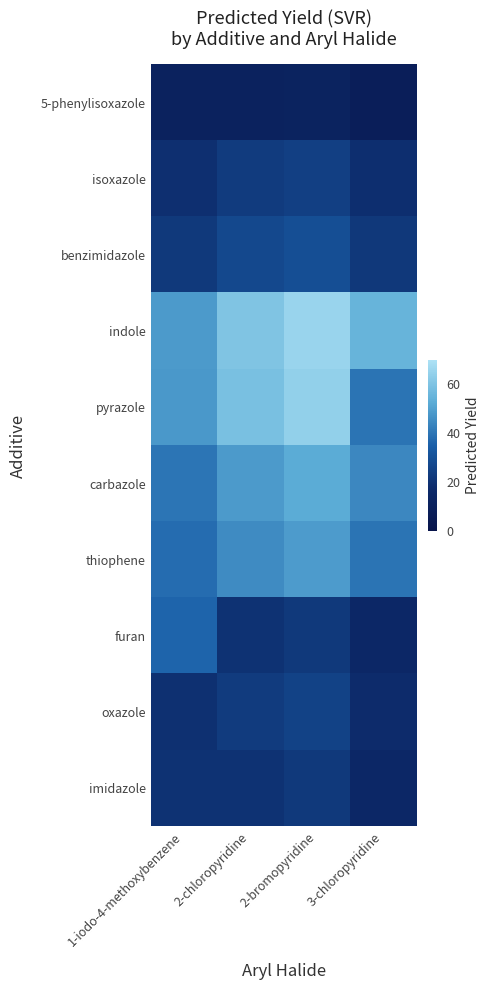

How many distinct data groups are displayed?

10